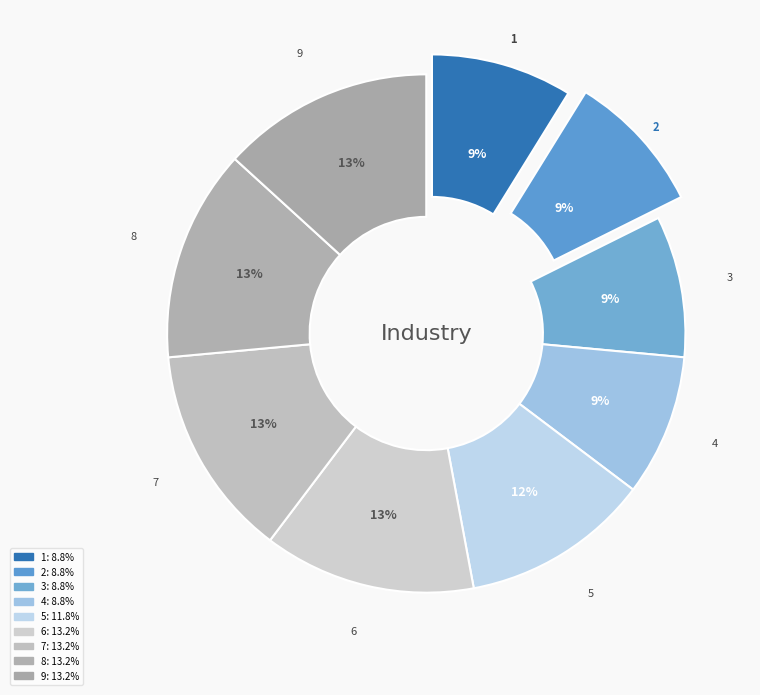

The 1 slice represents 1% of the pie. True or false?

False